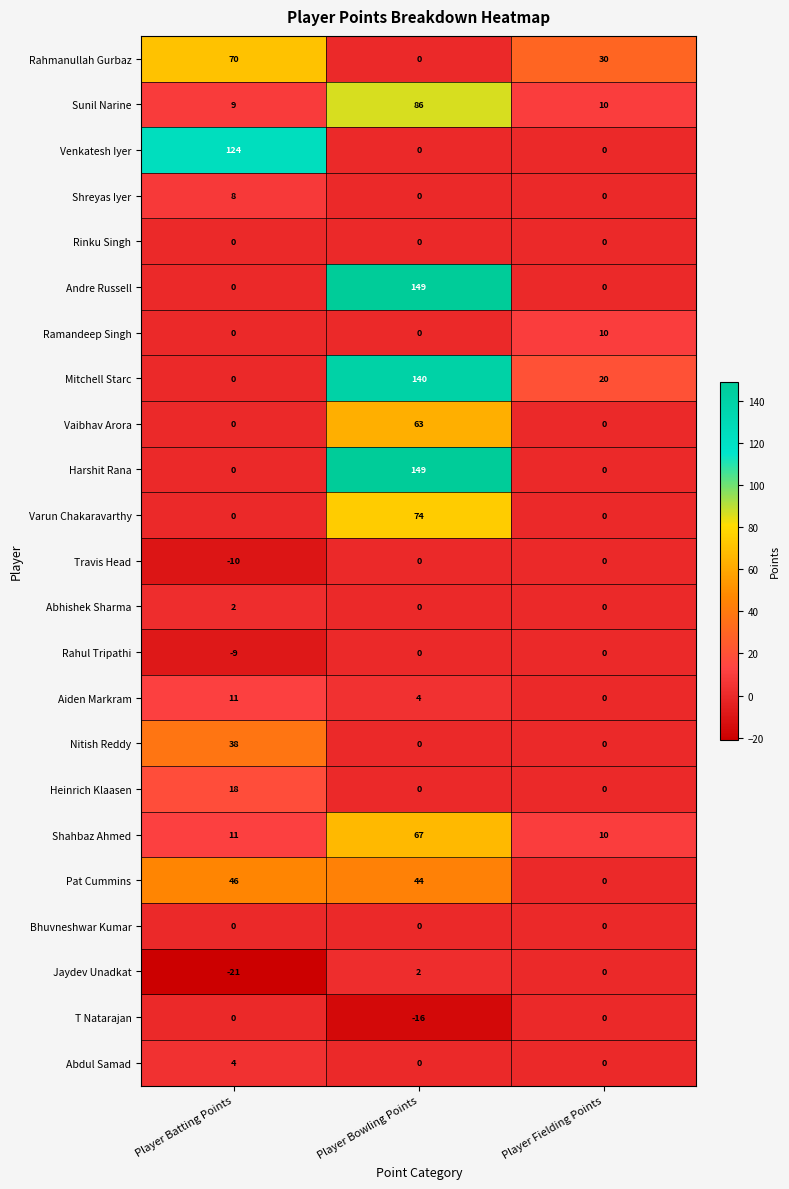

Which category has the highest value in the Shahbaz Ahmed series?

Player Bowling Points